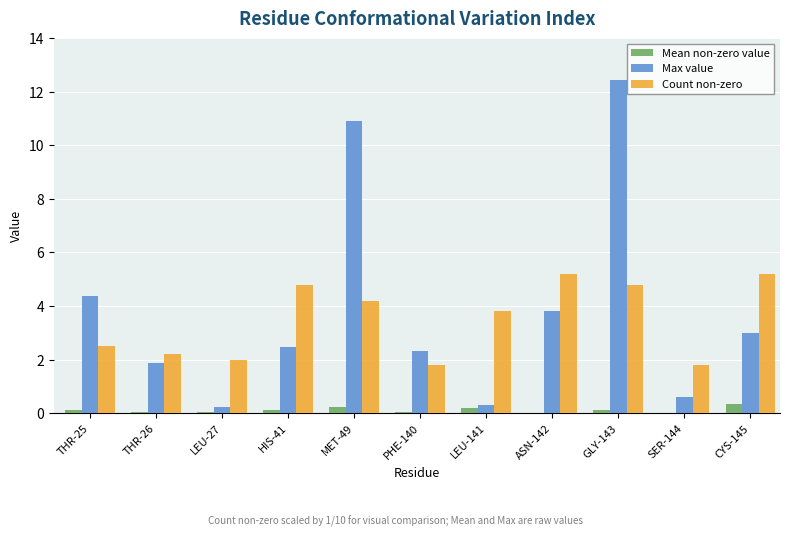

Where is Max value nearest to the value 6?

THR-25